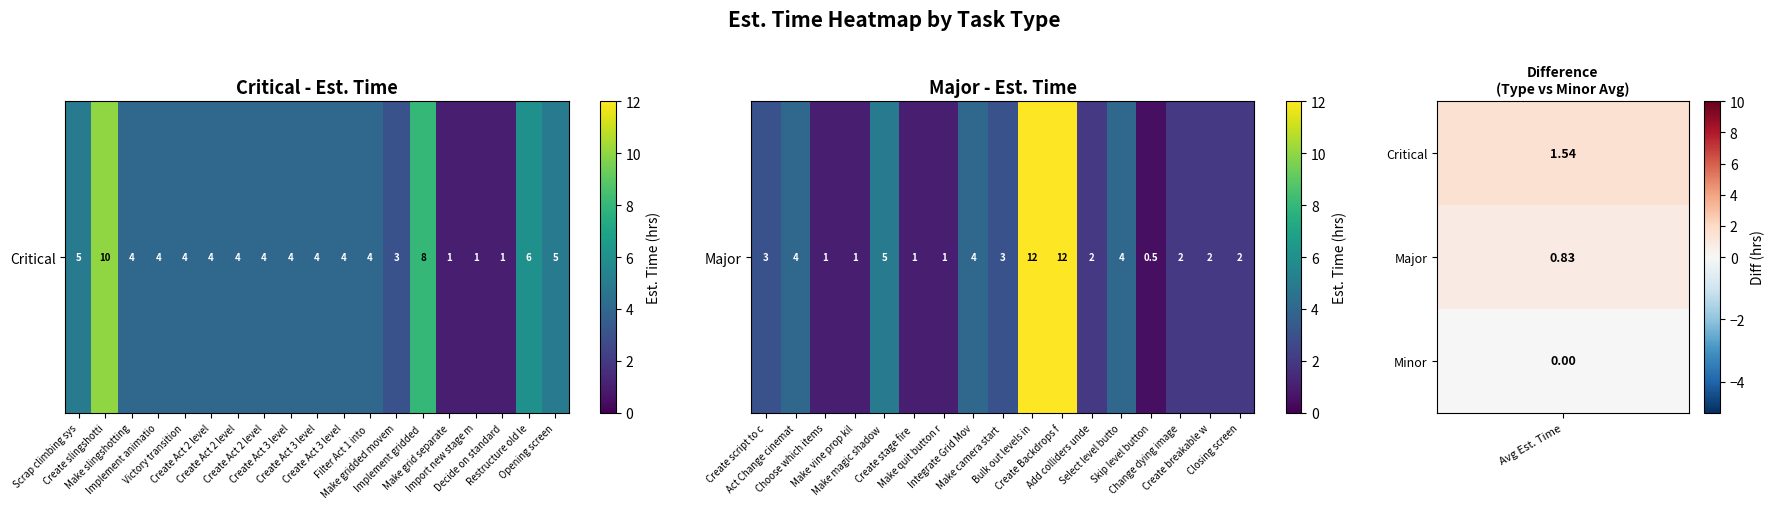

Which has a higher value, Create breakable w or Make magic shadow?

Make magic shadow